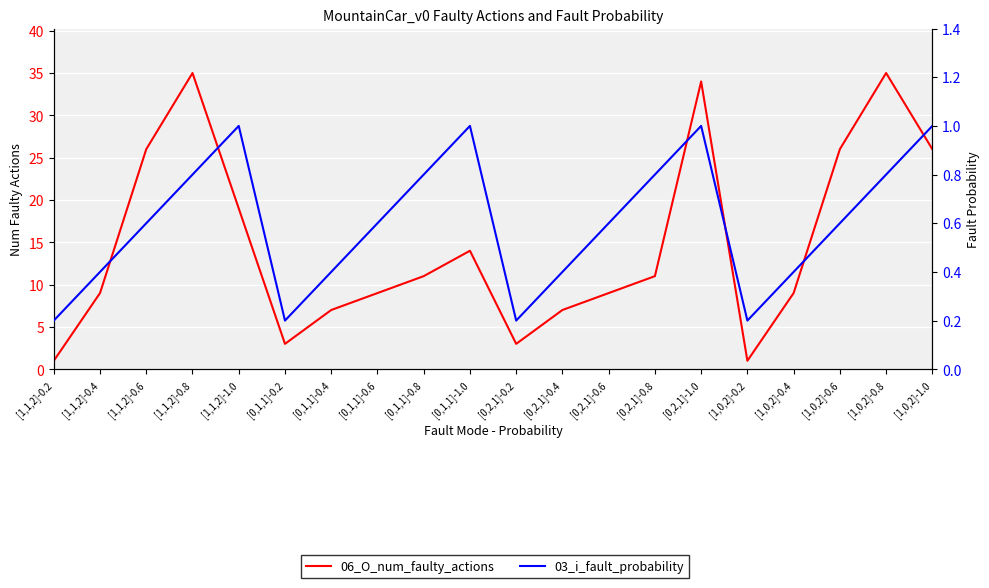

True or false: 03_i_fault_probability and 06_O_num_faulty_actions intersect in this chart.

False